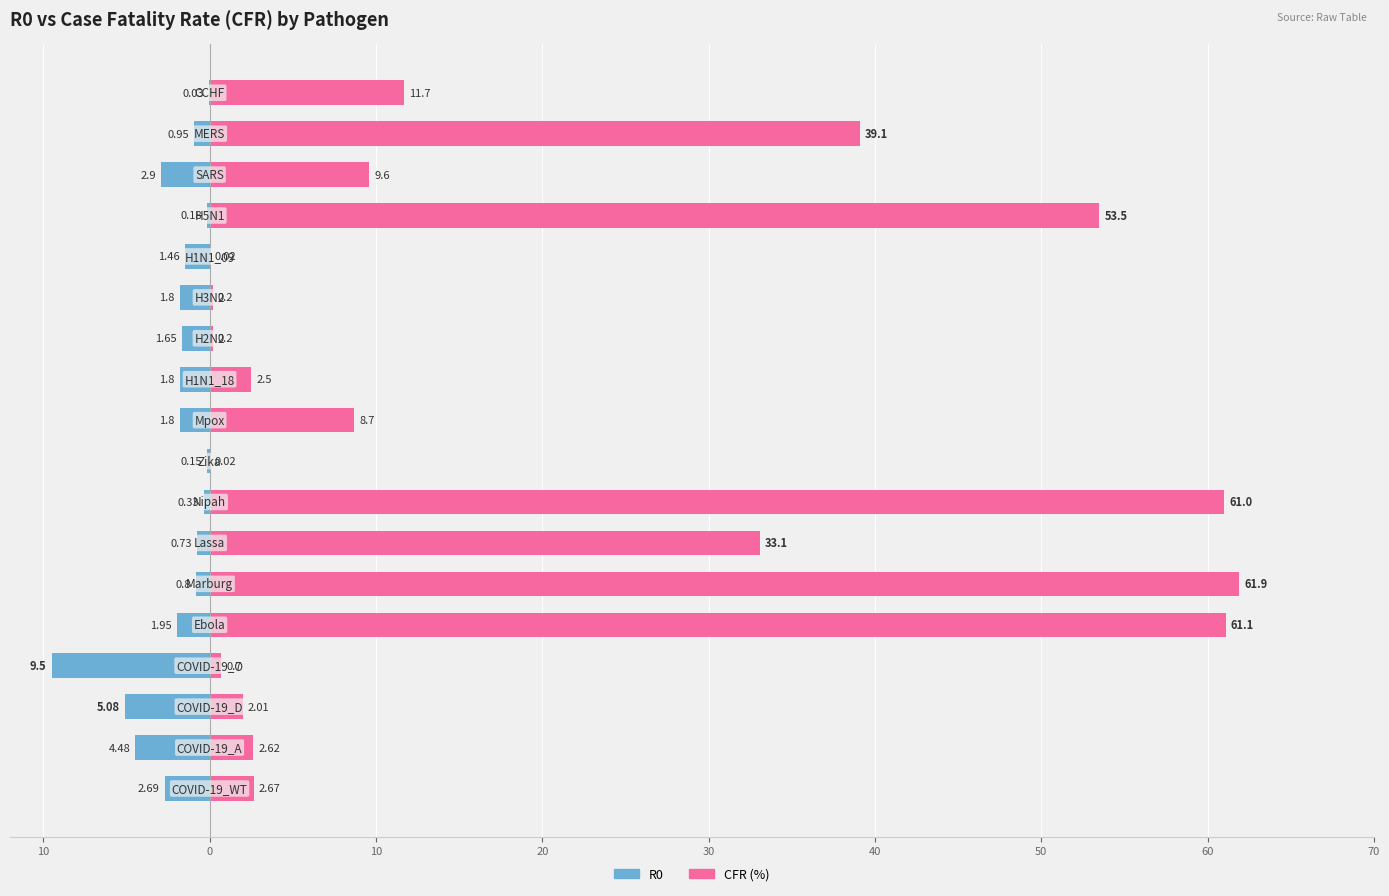

List the series in order of their peak value, lowest first.

R0, CFR